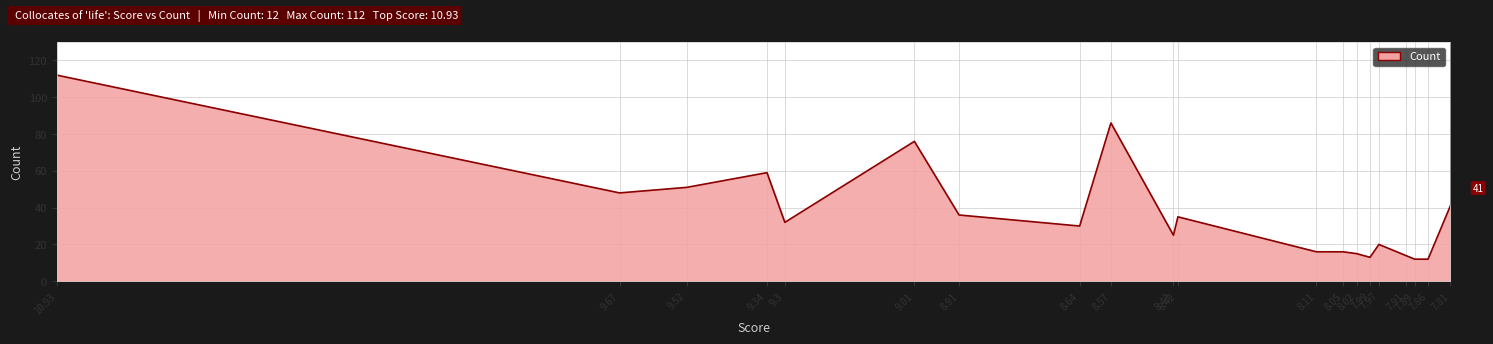

The value at 8.57 is 125. True or false?

False